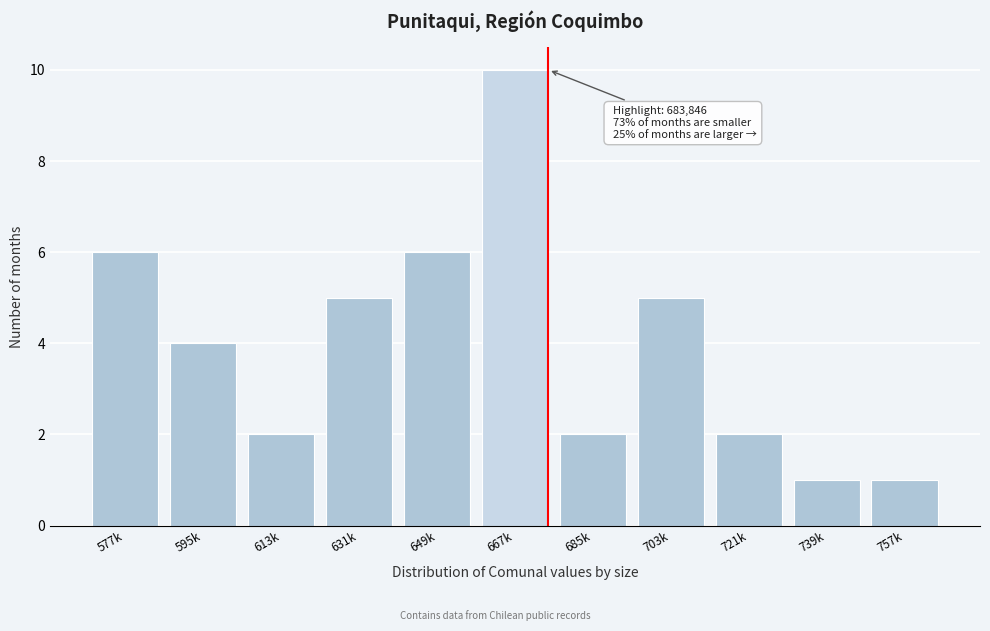

Reading left to right, list all the values displayed in this chart.

577k=6	595k=4	613k=2	631k=5	649k=6	667k=10	685k=2	703k=5	721k=2	739k=1	757k=1